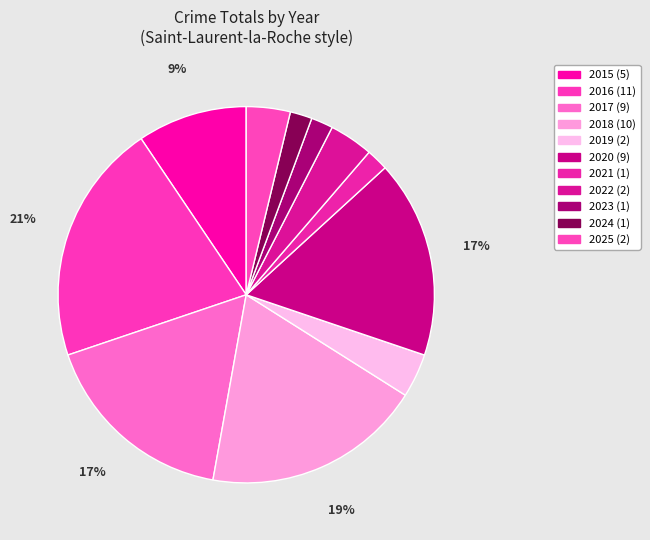

How many segments does this pie chart have?

11